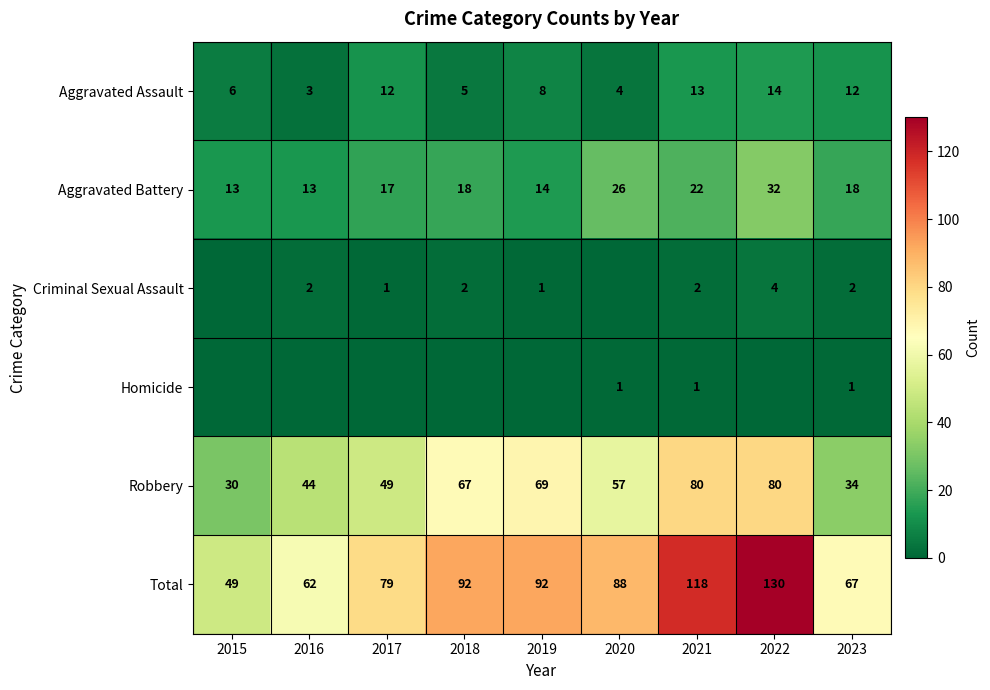

Rank the series at 2020 from highest to lowest value.

Total, Robbery, Aggravated Battery, Aggravated Assault, Homicide, Criminal Sexual Assault